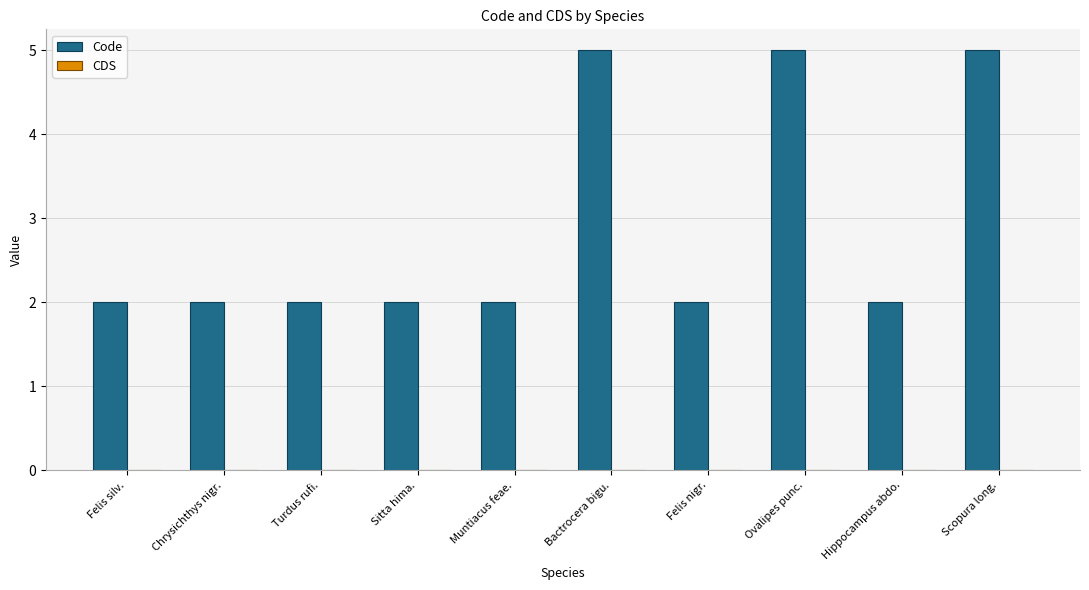

What is the maximum value shown in the chart?

5